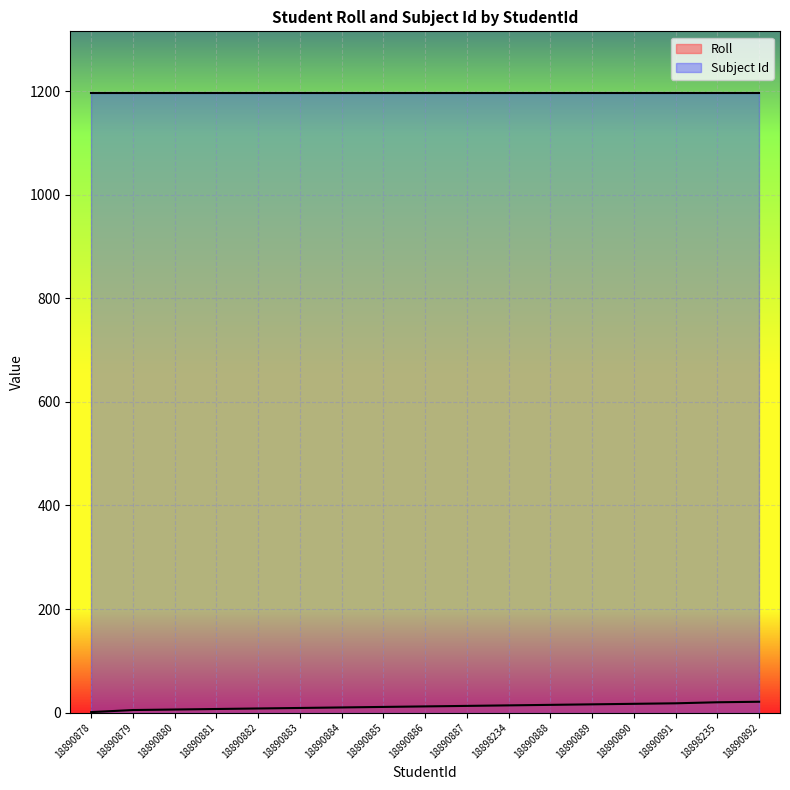

Where is the data nearest to the value 11?

18890885